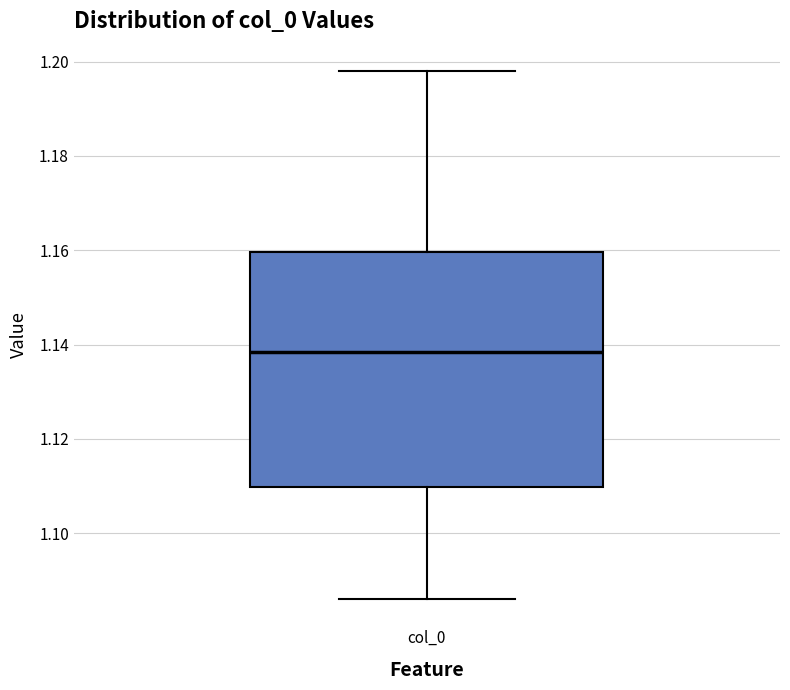

Read this box plot against the y-axis: the position of the median line, the range covered by the box, and the ends of both whiskers. The values are not printed on the chart, so give them approximately, as read against the axis.

median 1.138, box 1.110 to 1.160, whiskers 1.086 to 1.198